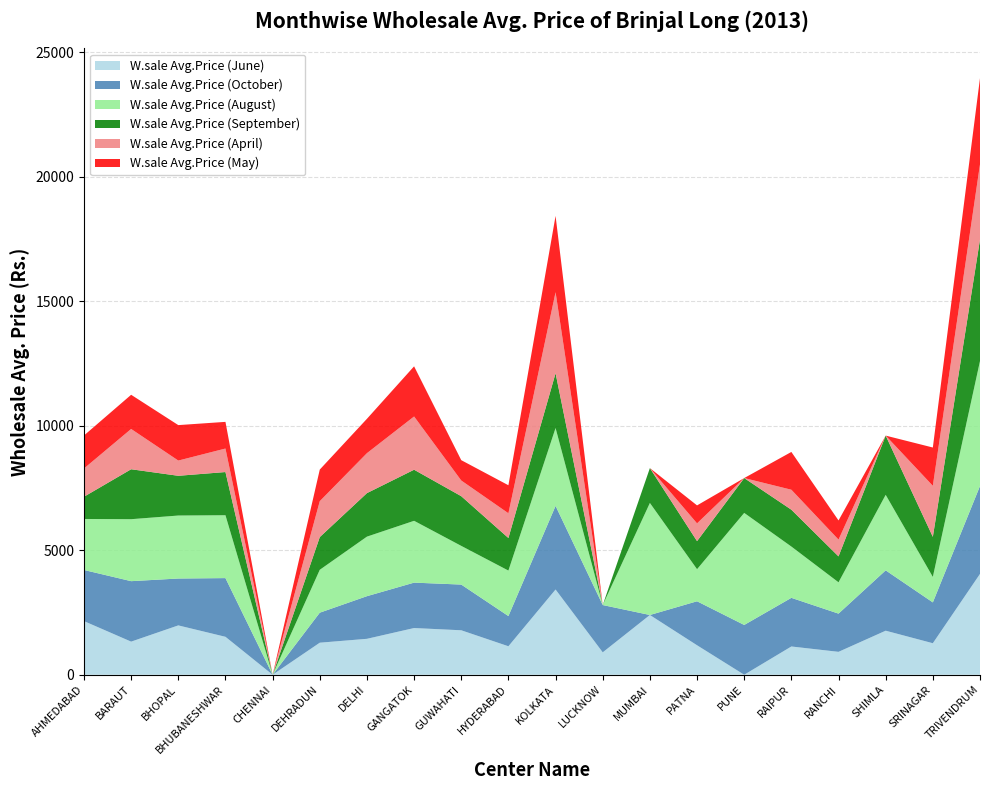

Reading left to right, what are all the values shown in this chart?

W.sale Avg.Price (June): 2154	1330	1982	1524	0	1287	1443	1876	1786	1144	3424	900	2400	1184	0	1135	920	1769	1266	4050
W.sale Avg.Price (October): 2054	2429	1883	2358	0	1206	1713	1824	1836	1213	3359	1900	0	1767	2000	1954	1535	2424	1640	3531
W.sale Avg.Price (August): 2049	2489	2530	2525	0	1722	2391	2483	1554	1827	3127	0	4500	1288	4500	2060	1258	3033	1023	5019
W.sale Avg.Price (September): 893	2006	1596	1735	0	1314	1748	2052	1996	1308	2201	0	1400	1128	1400	1480	1041	2379	1610	4882
W.sale Avg.Price (April): 1134	1618	612	944	0	1443	1605	2138	630	994	3254	0	0	713	0	802	674	0	2050	3020
W.sale Avg.Price (May): 1326	1373	1424	1071	0	1269	1380	2015	817	1125	3065	0	0	722	0	1518	770	0	1538	3463